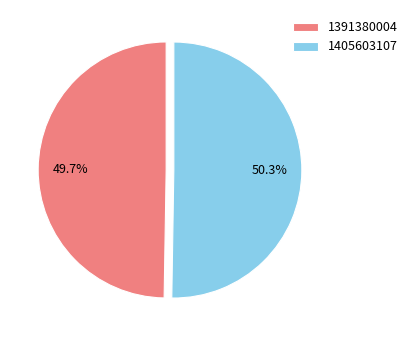

To the nearest percent, what is the average slice percentage?

50%